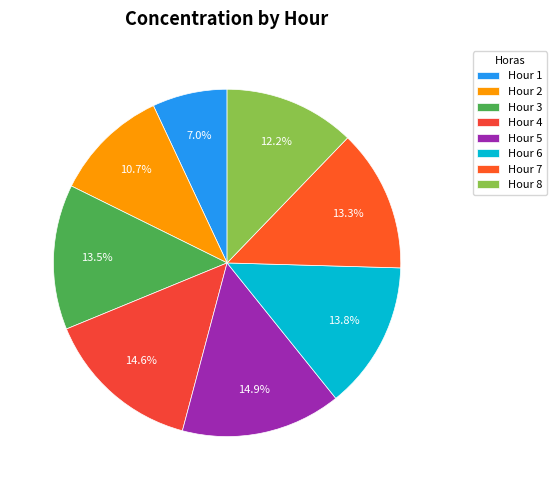

How many segments does this pie chart have?

8